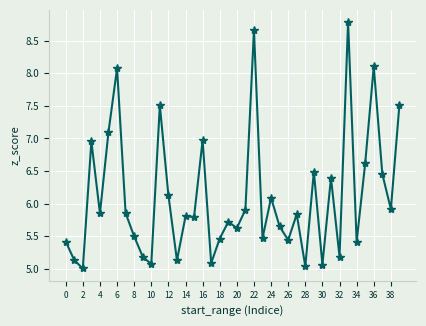

What is the value of the 14th point from the left?

5.1